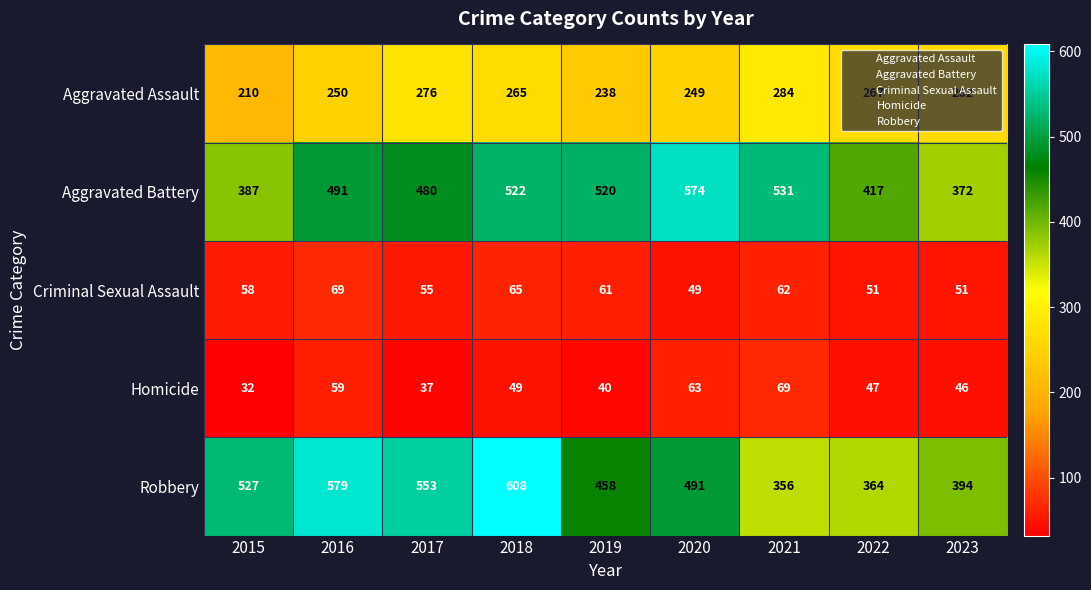

Which series has the largest total across all categories?

Robbery